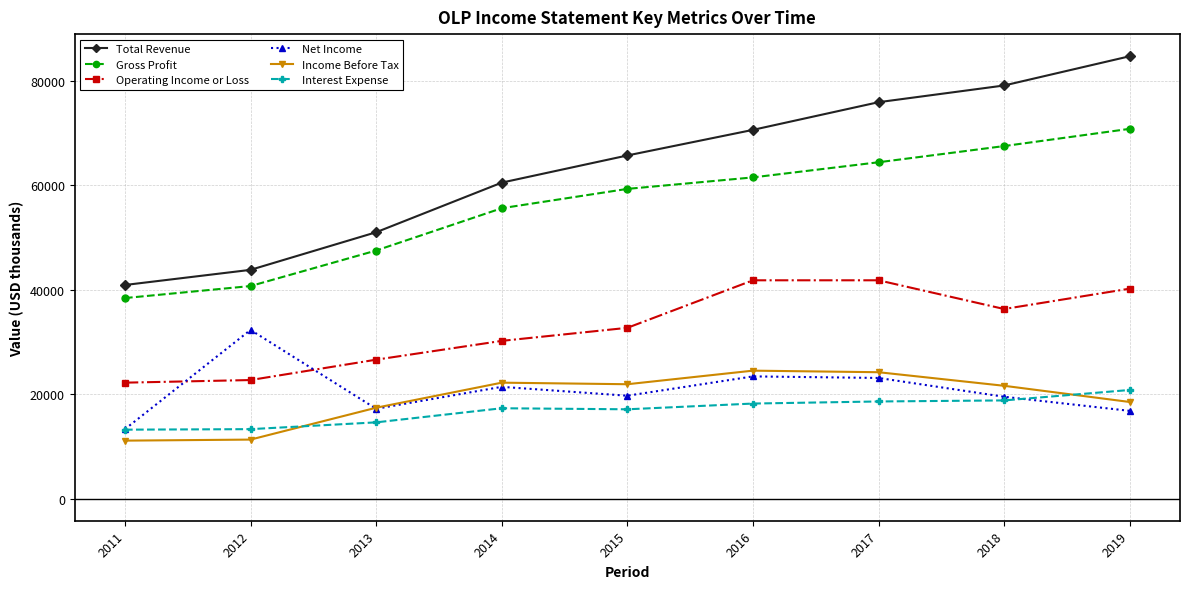

True or false: Operating Income or Loss and Gross Profit cross at least once.

False